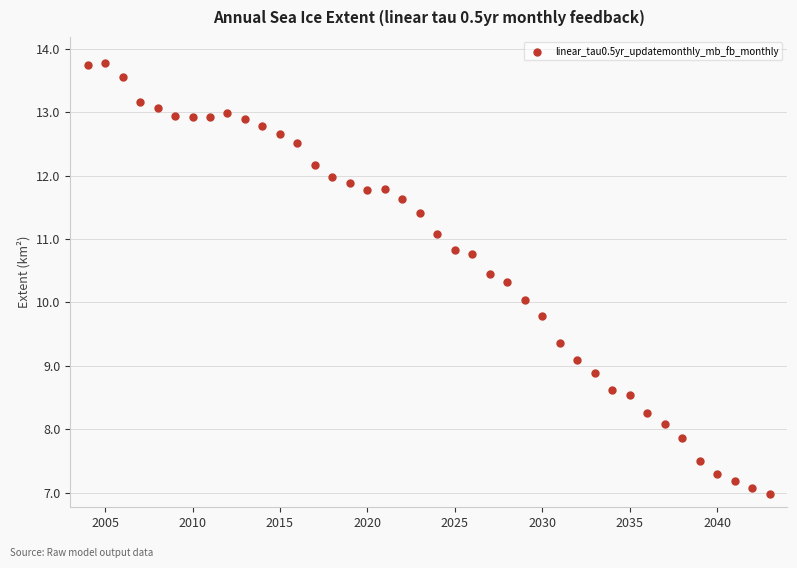

What is the range of Y values (max minus min)?

6.8